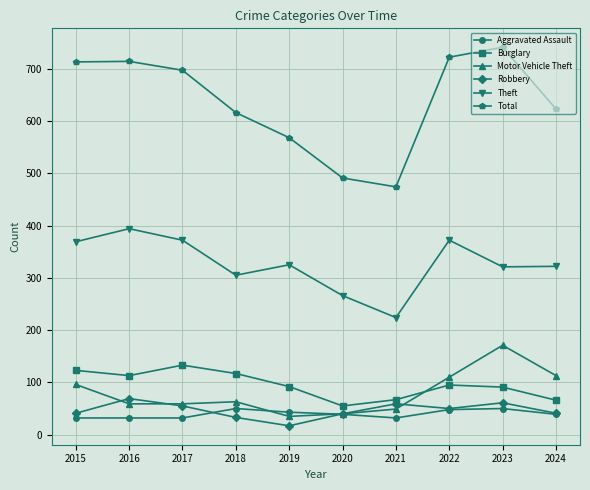

True or false: Burglary and Aggravated Assault intersect in this chart.

False